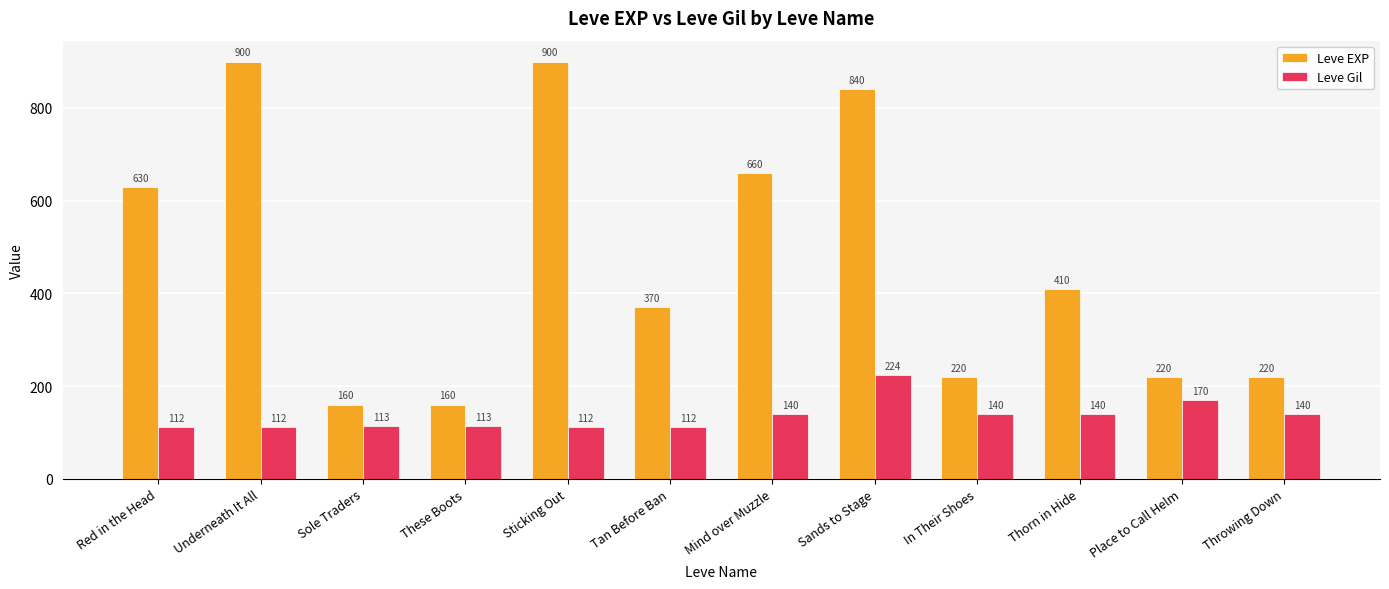

What is the smallest value displayed?

112